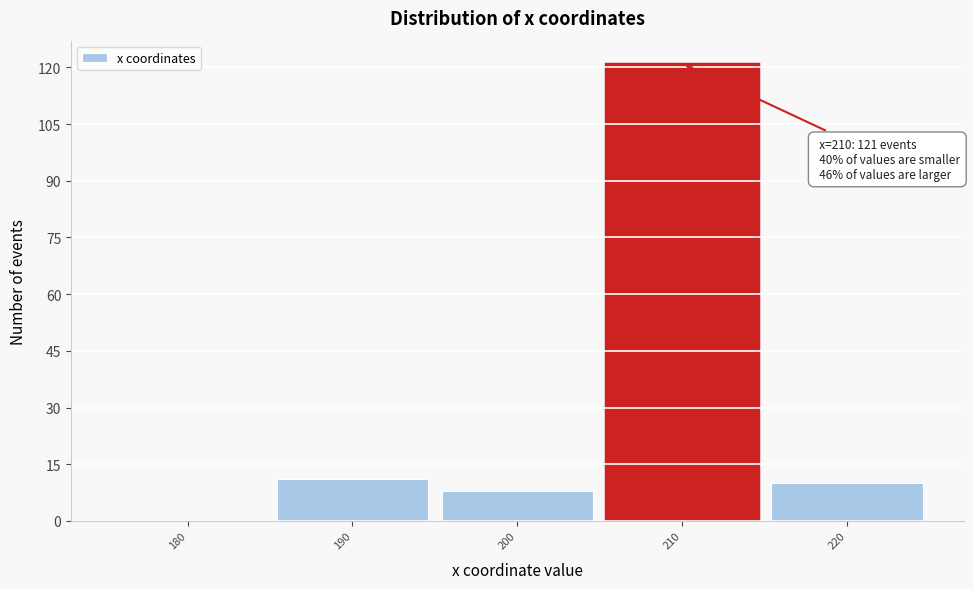

Which range on the x-axis has the tallest bar?

205 to 215